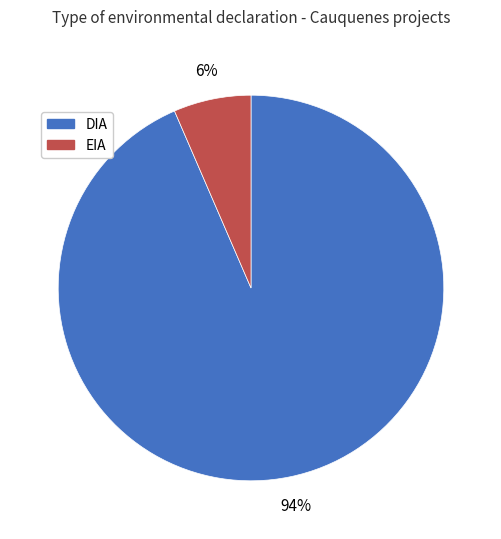

How many segments does this pie chart have?

2